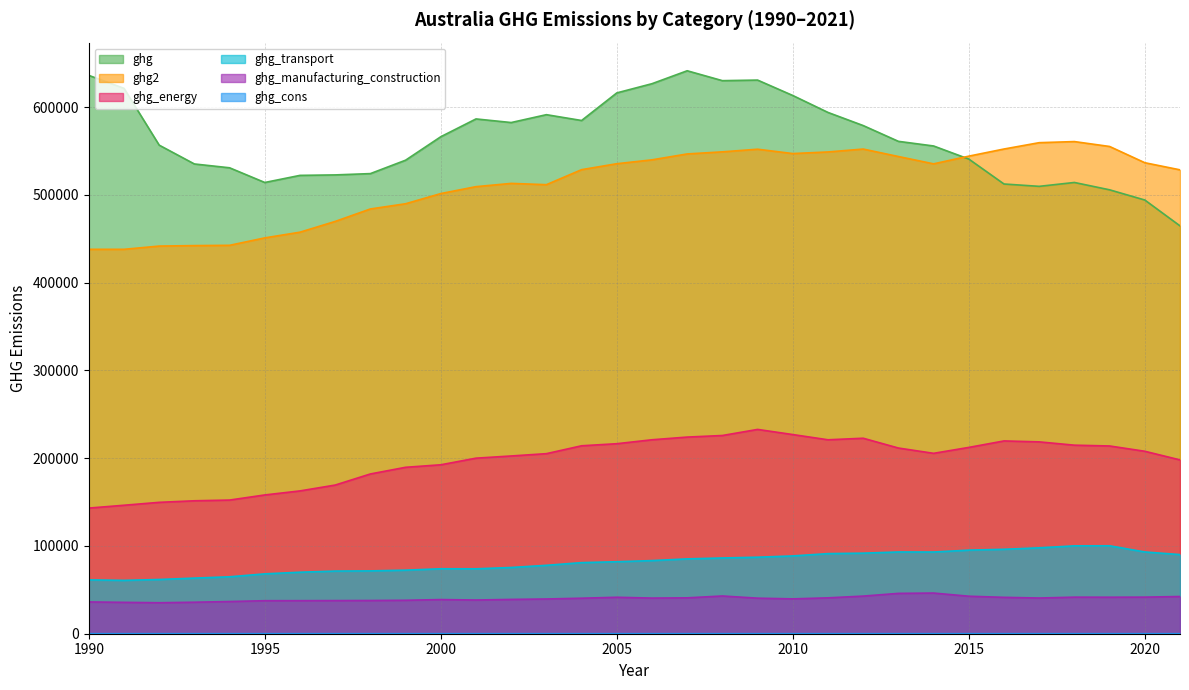

How many series are shown in this chart?

6